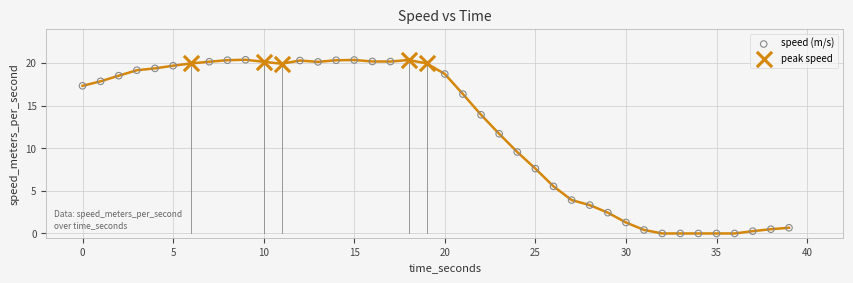

Which series contains the lowest Y value?

speed (m/s)